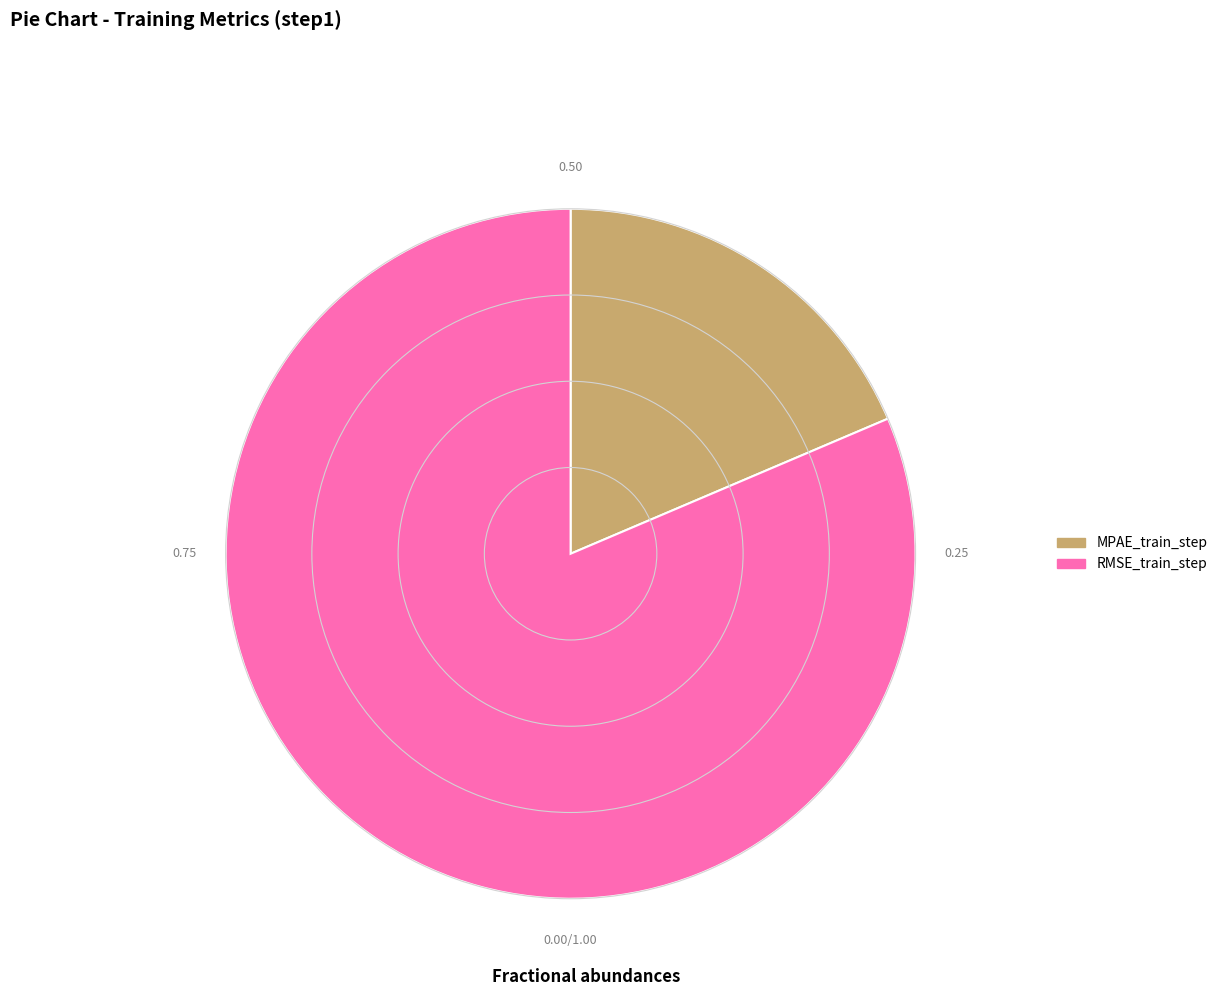

Does RMSE_train_step represent more than half of the total?

Yes